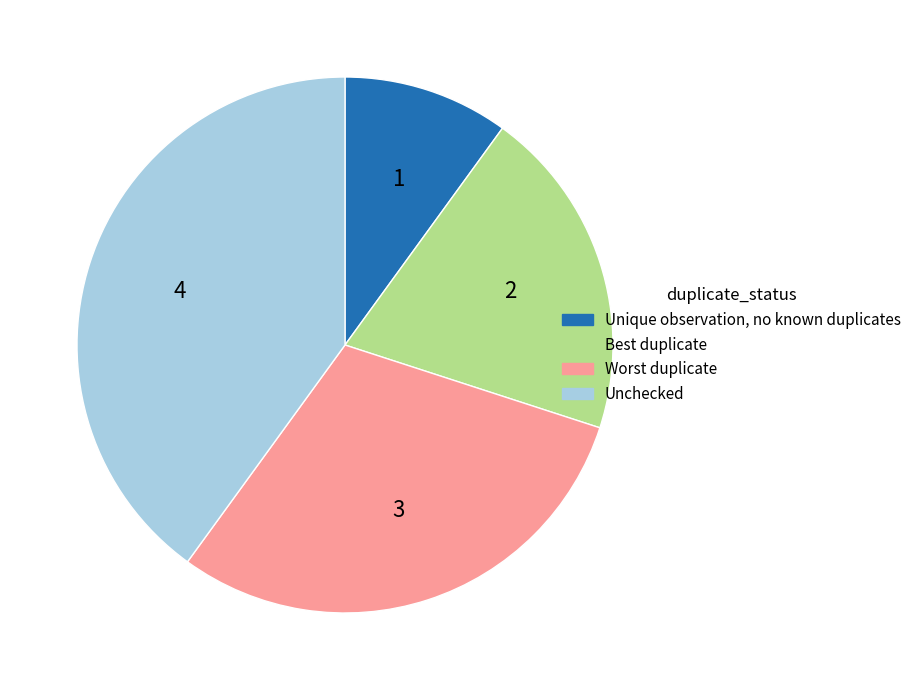

Which slice is the largest?

Unchecked